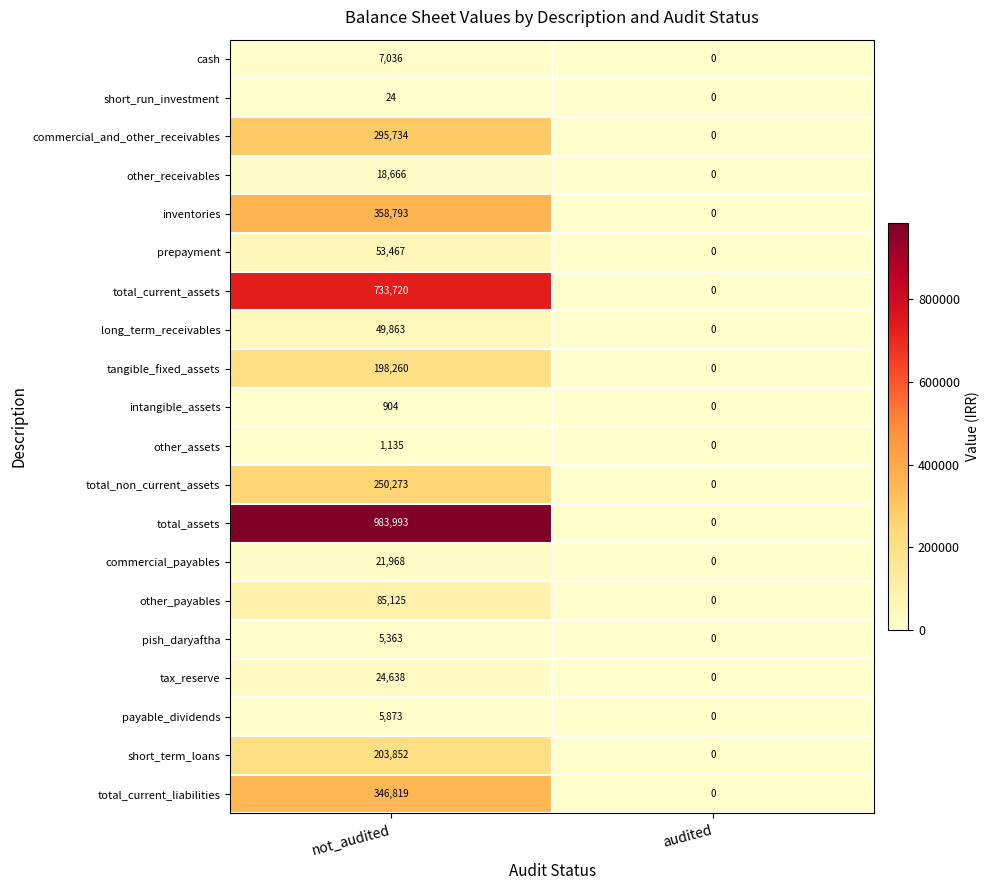

At not_audited, list the series in order from largest to smallest.

total_assets, total_current_assets, inventories, total_current_liabilities, commercial_and_other_receivables, total_non_current_assets, short_term_loans, tangible_fixed_assets, other_payables, prepayment, long_term_receivables, tax_reserve, commercial_payables, other_receivables, cash, payable_dividends, pish_daryaftha, other_assets, intangible_assets, short_run_investment